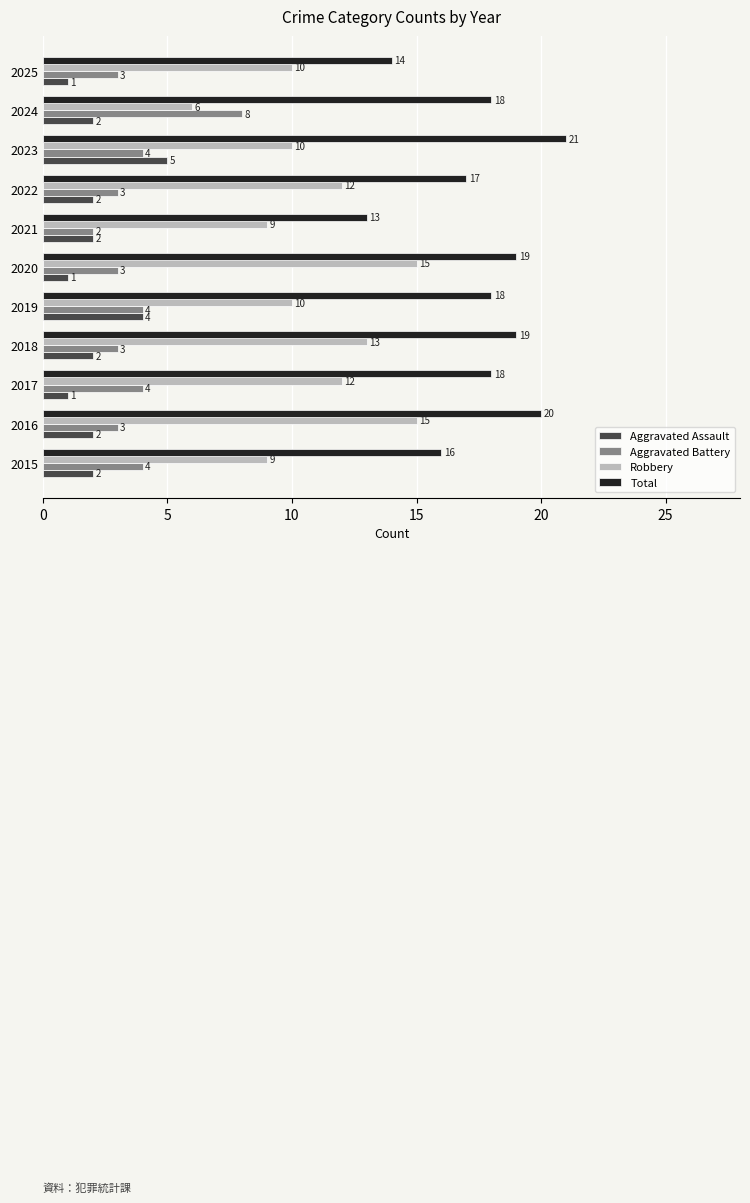

At how many categories does at least one series exceed 4?

11